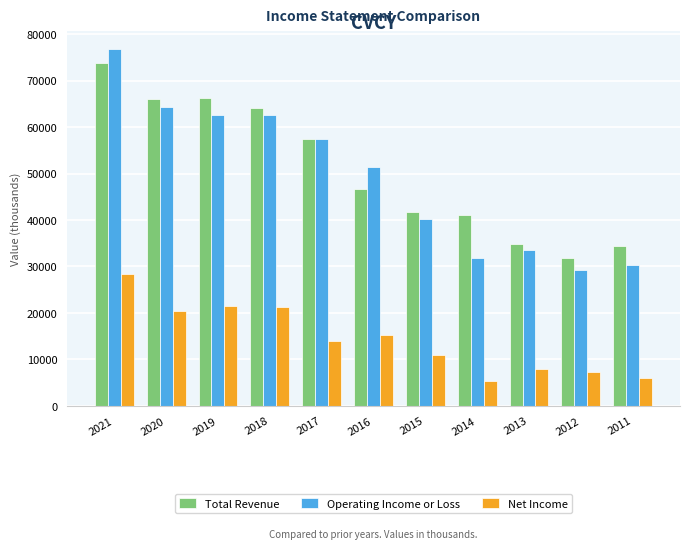

Read the Total Revenue value at 2011.

34300